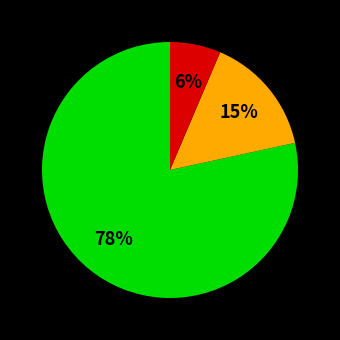

To the nearest percent, what is the average slice percentage?

33%